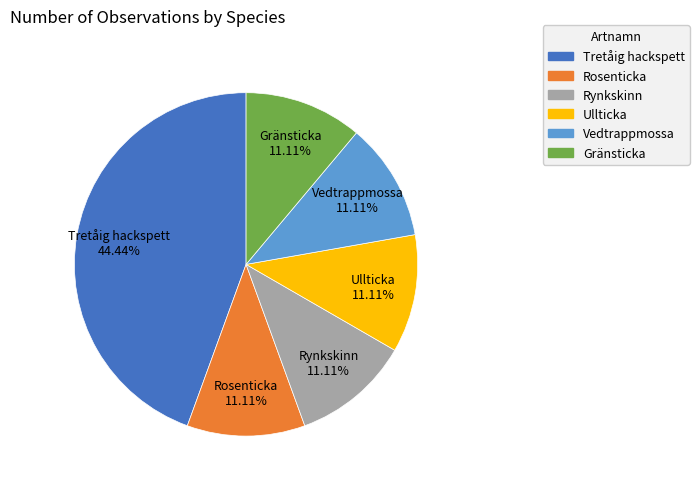

How many segments does this pie chart have?

6